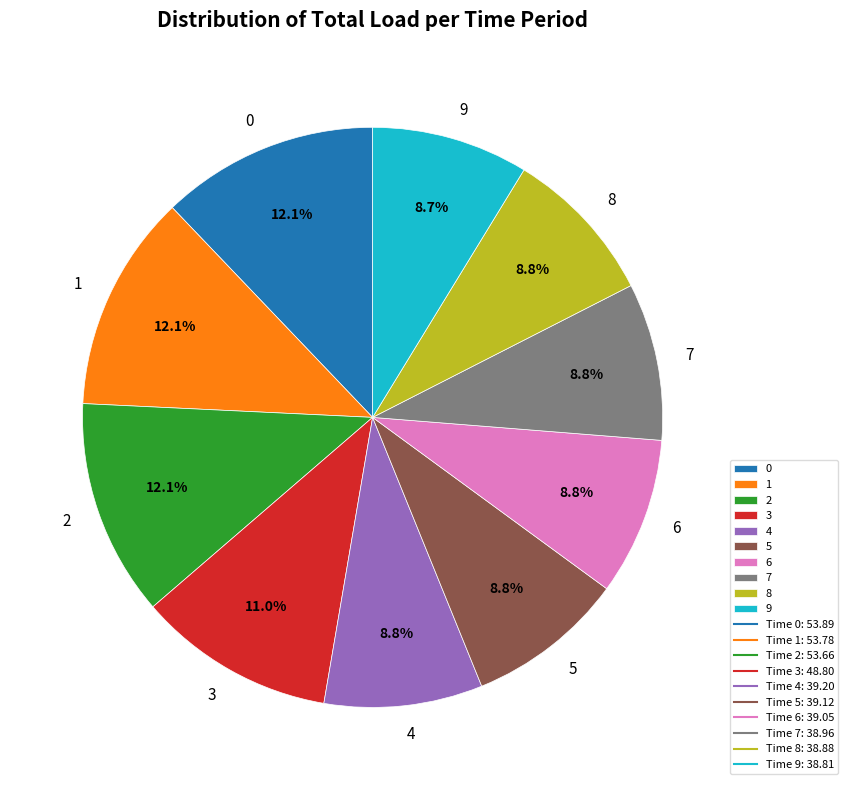

Is the sum of 9 and 5 greater than half?

No